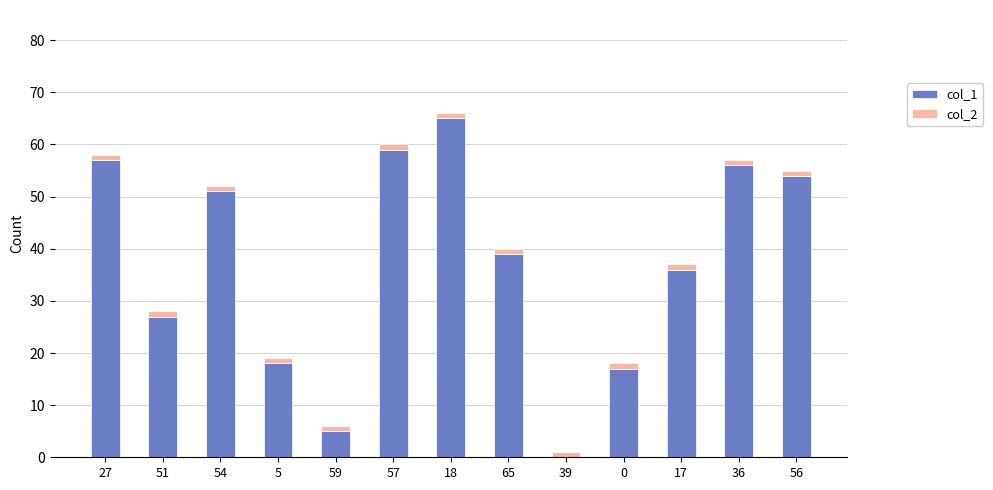

True or false: col_1 has a value of 7 at 5.

False